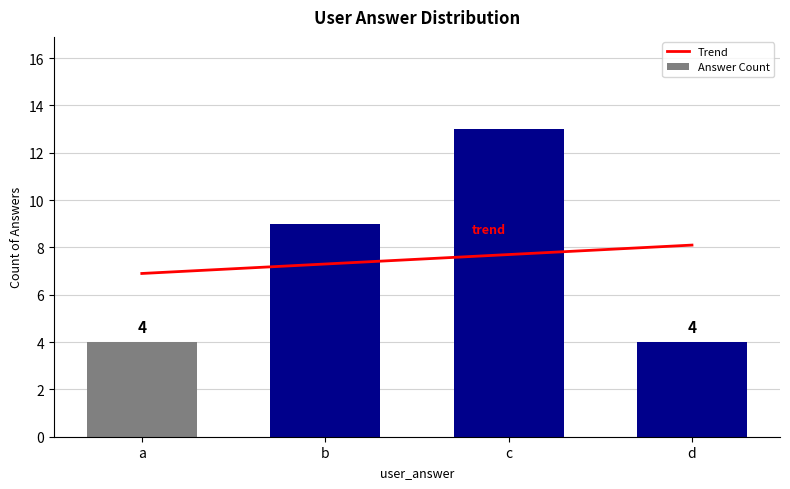

Reading left to right, transcribe all the data shown in this chart.

a=4	b=9	c=13	d=4